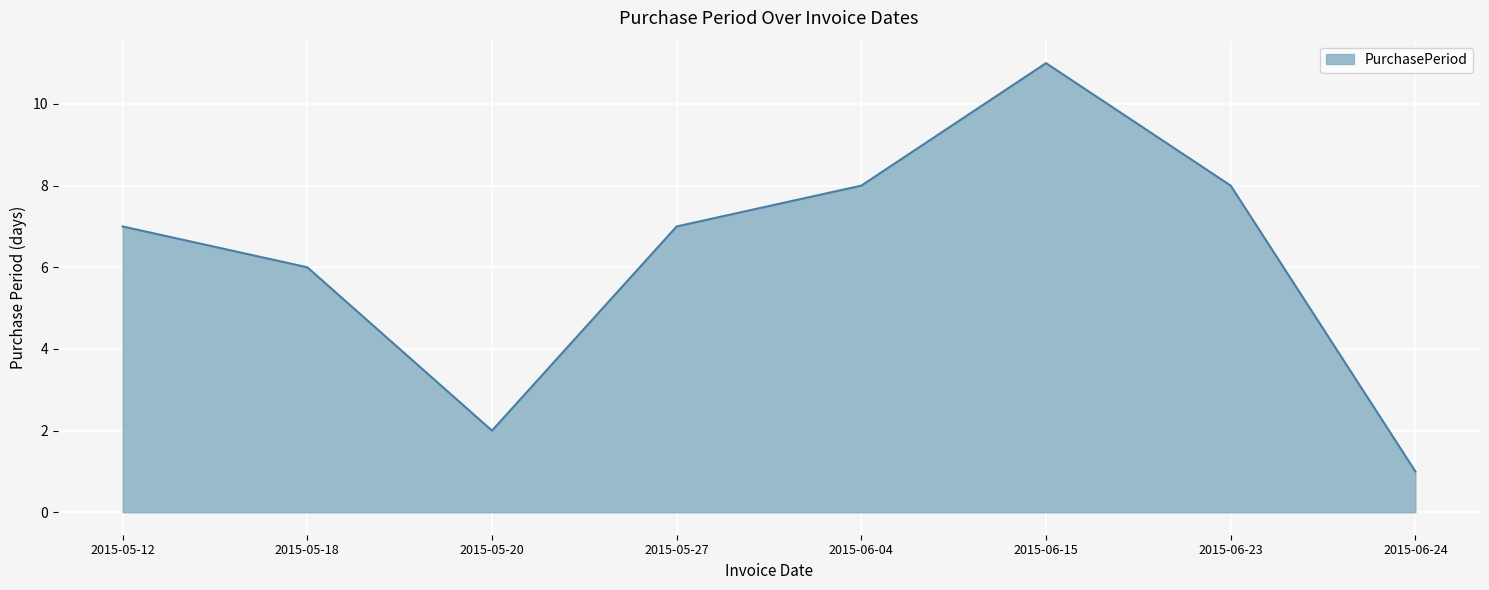

Reading left to right, list all the values displayed in this chart.

7	6	2	7	8	11	8	1